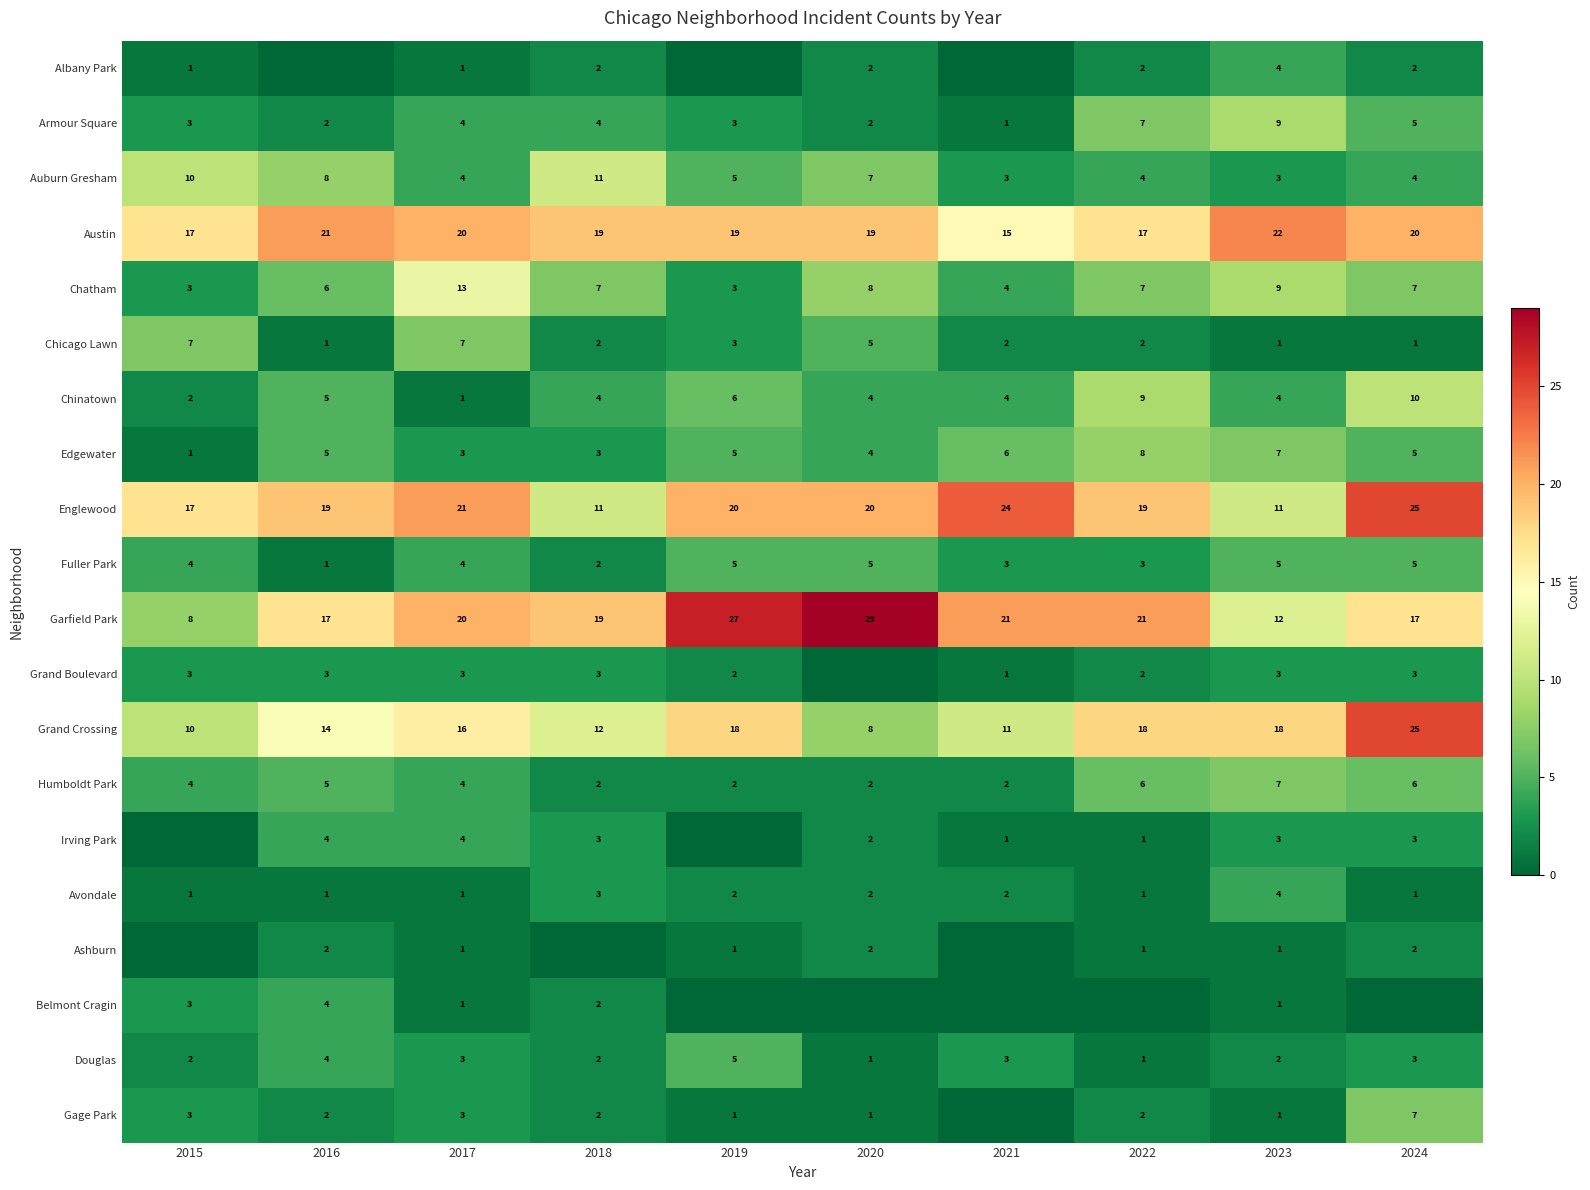

Which has a higher value, 2024 or 2015?

2024